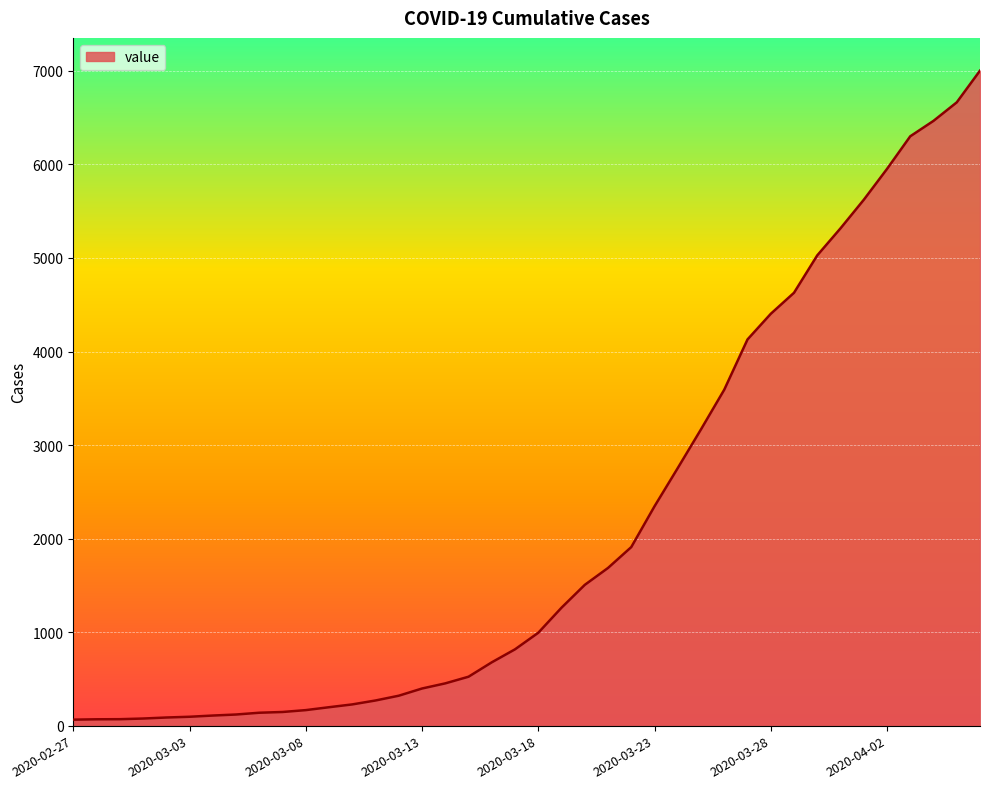

What is the difference between the maximum and minimum values?

6939